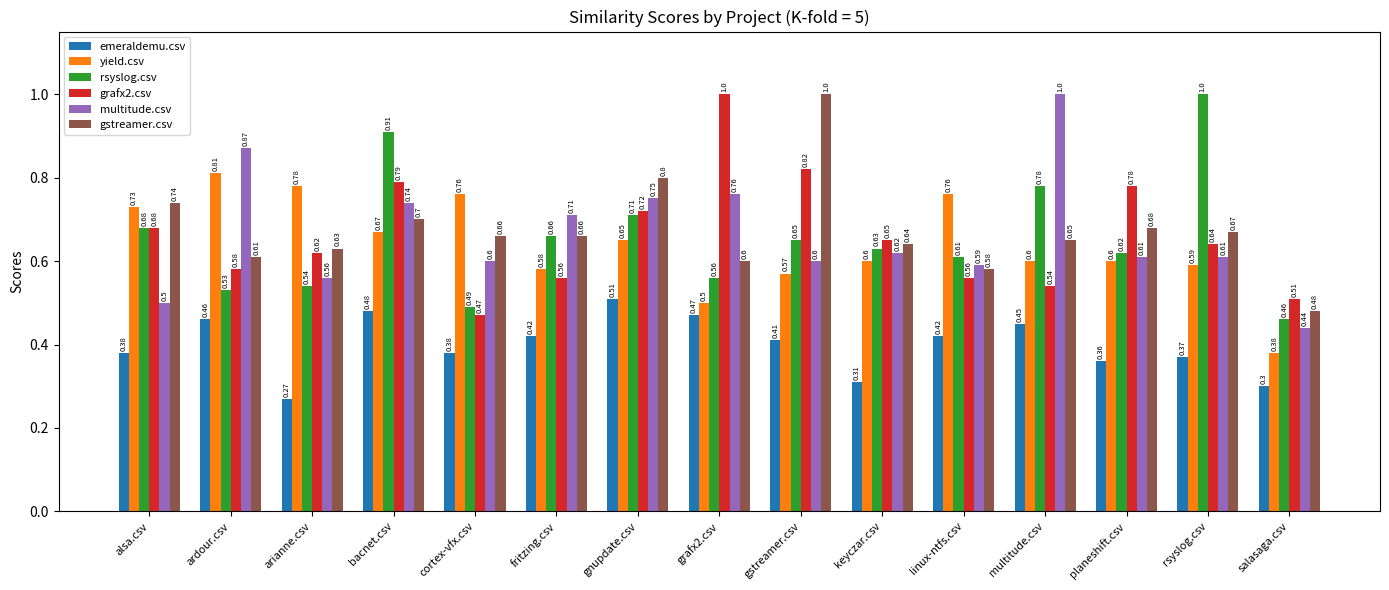

Which series has the widest spread of values?

multitude.csv